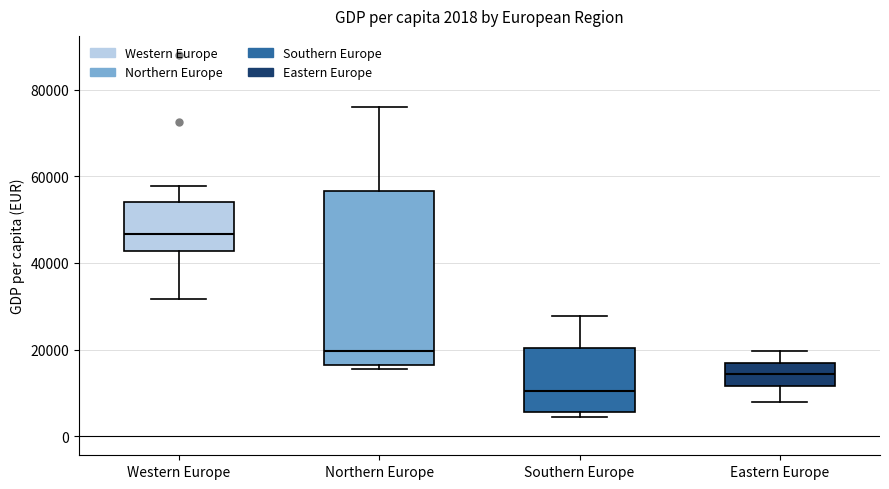

Which box has the lowest median line?

Southern Europe